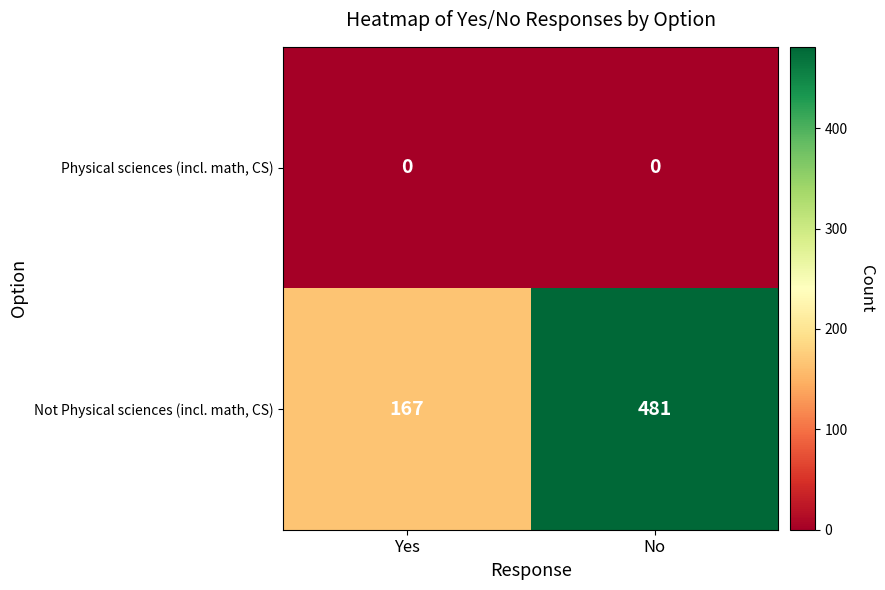

At which category is the sum across all series the highest?

No